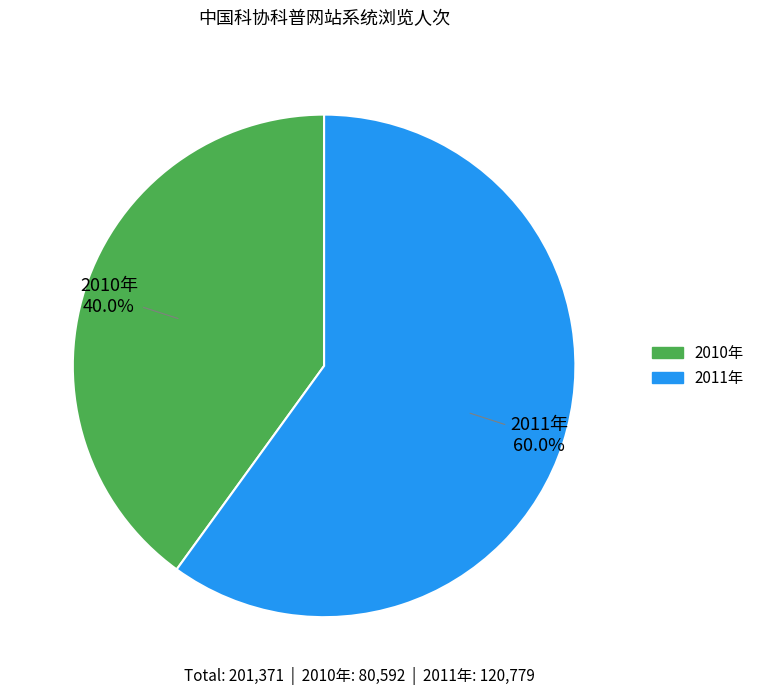

To the nearest percent, what is the combined percentage of 2011年 and 2010年?

100%